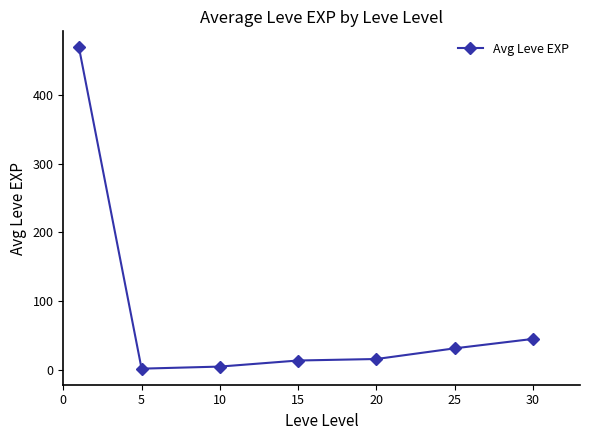

What is the maximum value shown in the chart?

468.5